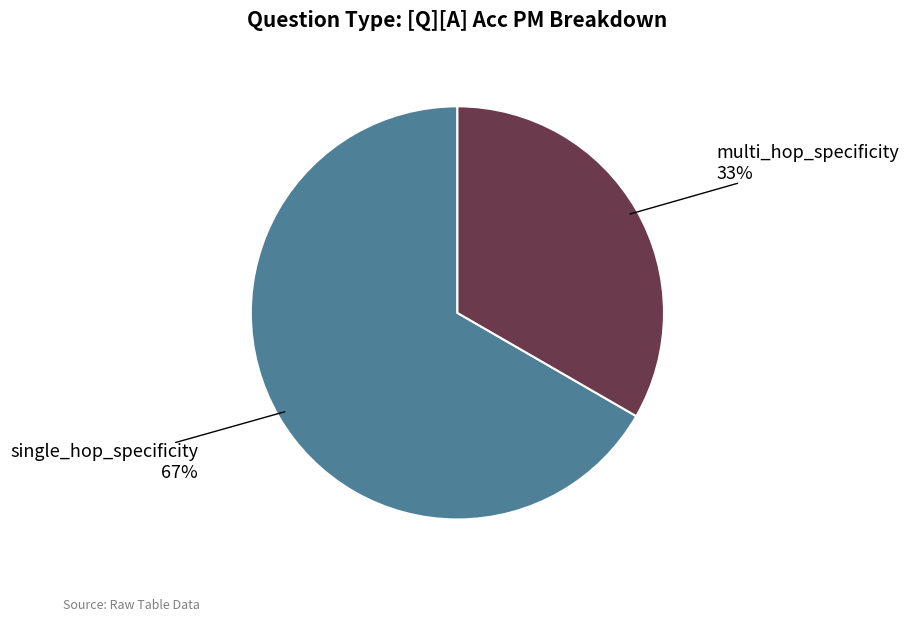

Rank the categories by value from highest to lowest.

single_hop_specificity, multi_hop_specificity